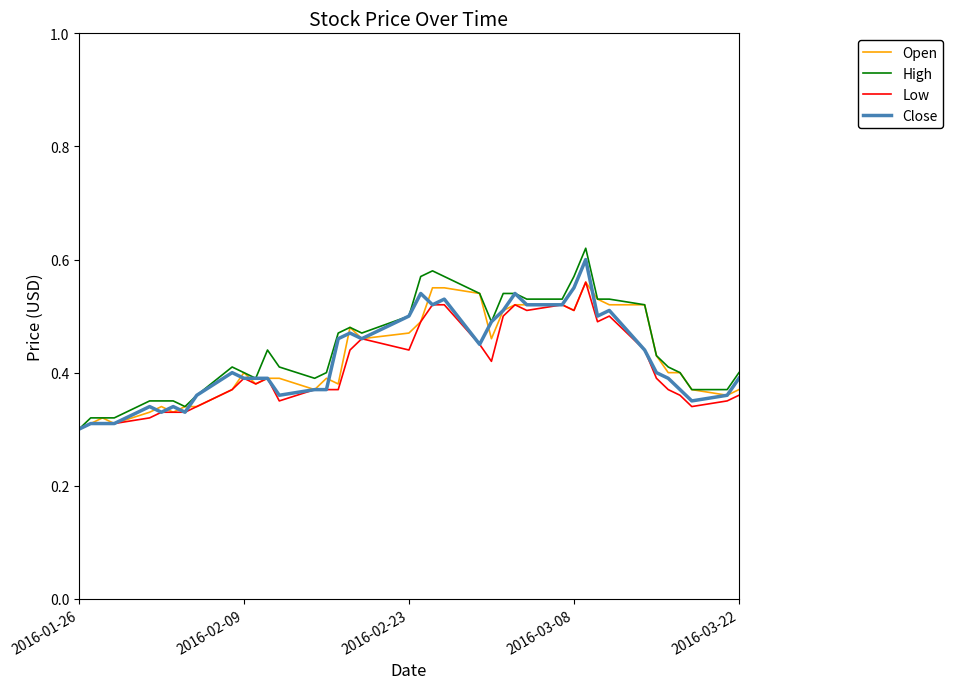

Which series has the largest total across all categories?

High